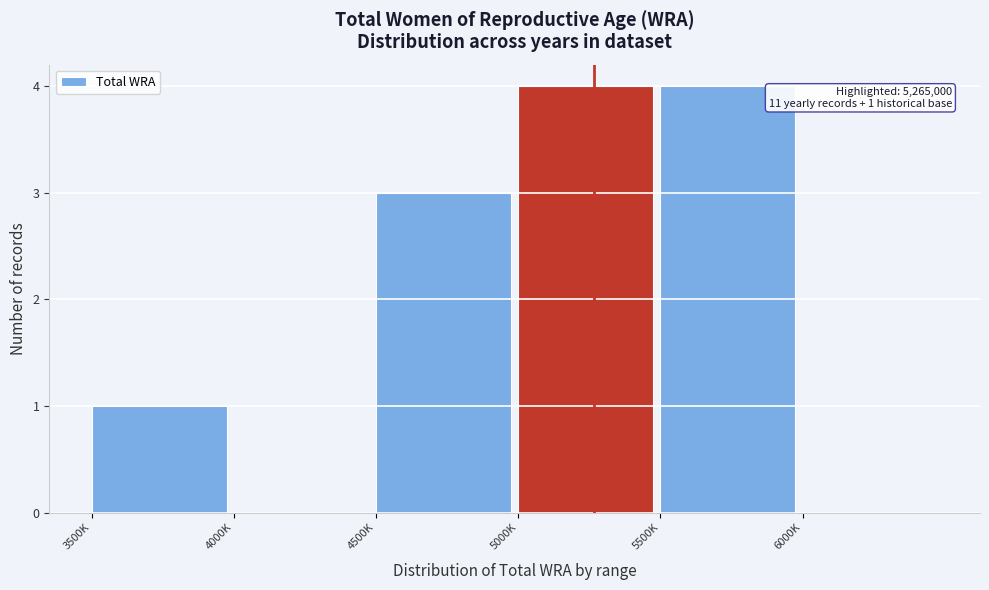

Reading right to left, list all the values displayed in this chart.

6000K=0	5500K=4	5000K=4	4500K=3	4000K=0	3500K=1